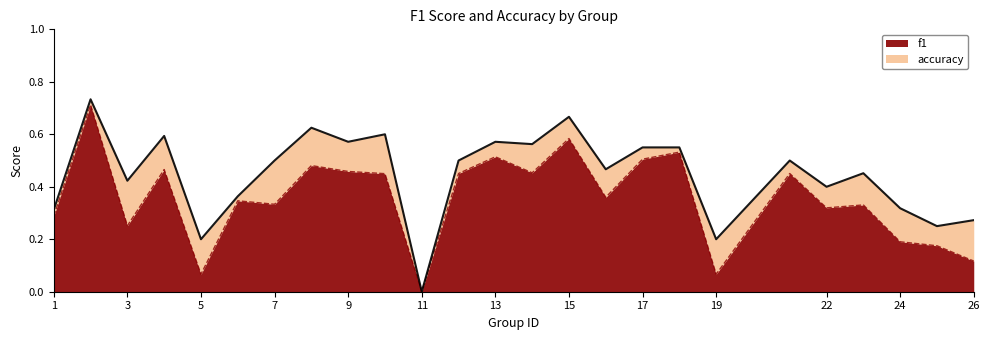

The f1 series shows 0.9 at 18. True or false?

False